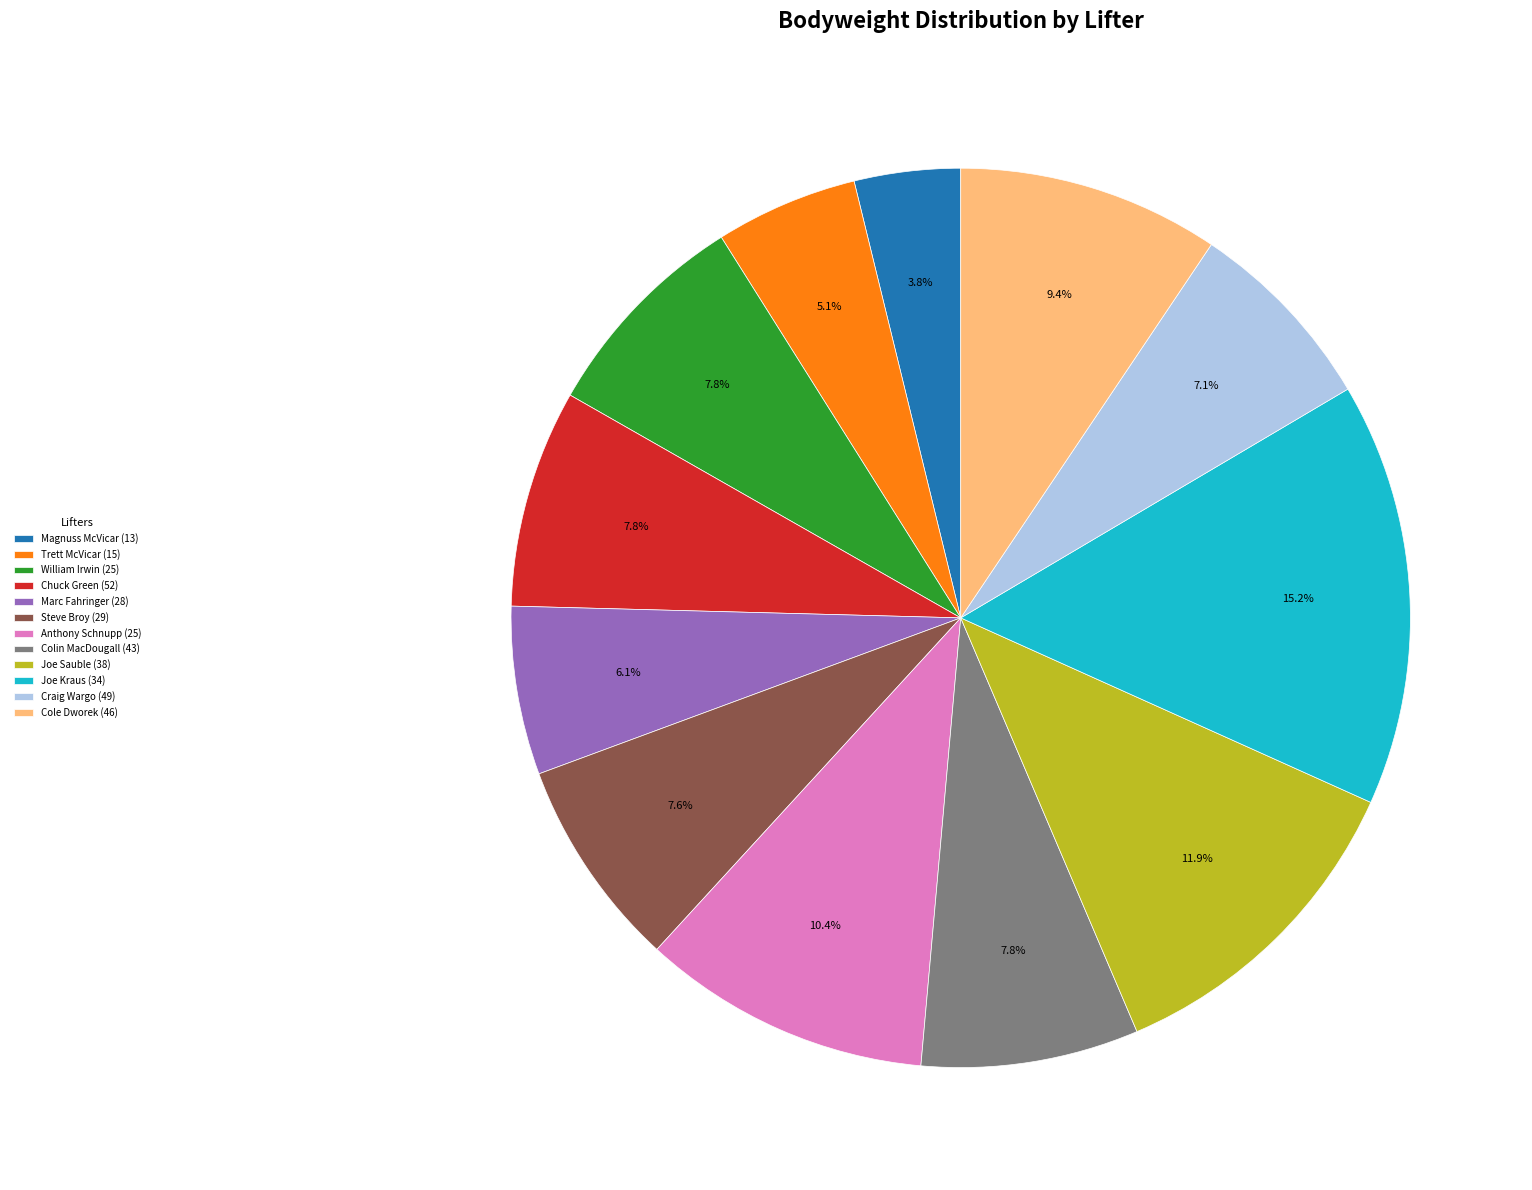

The Cole Dworek (46) slice represents 1% of the pie. True or false?

False